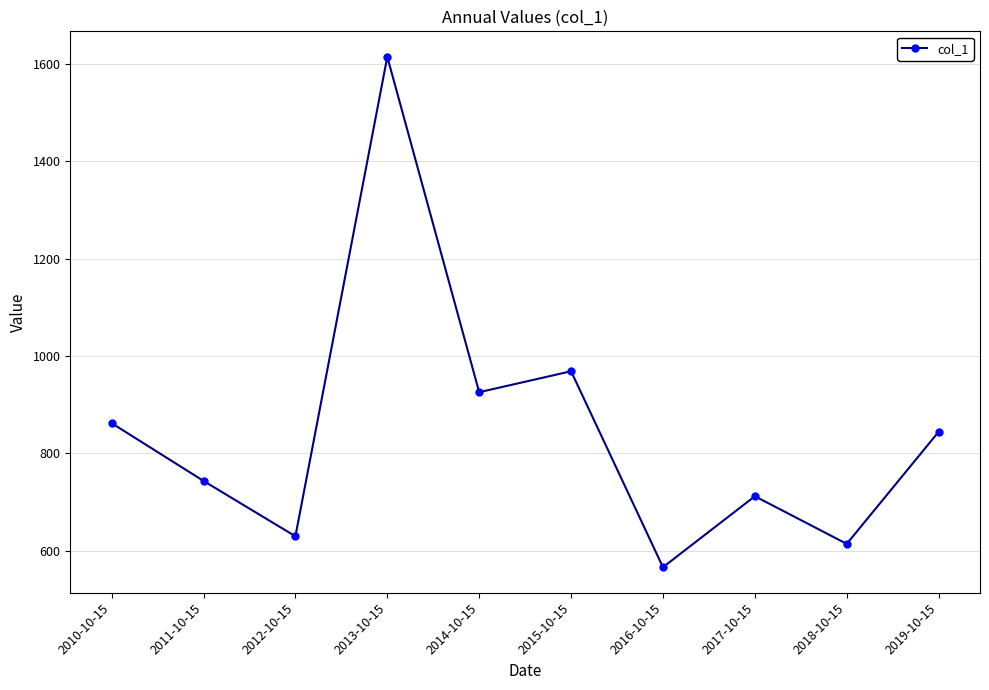

What is the label of the 1st point from the left?

2010-10-15